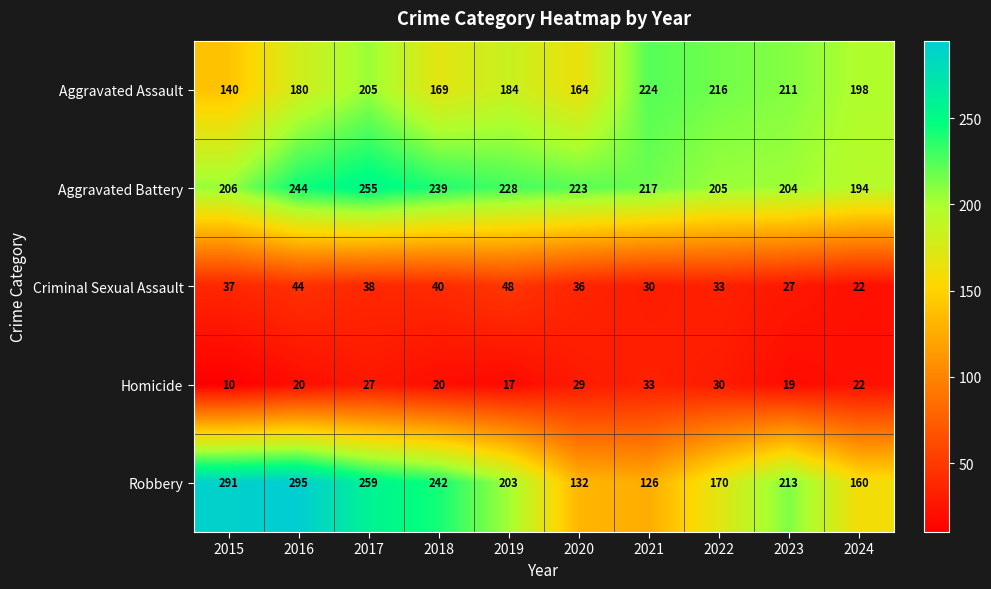

Which series has the widest spread of values?

Robbery